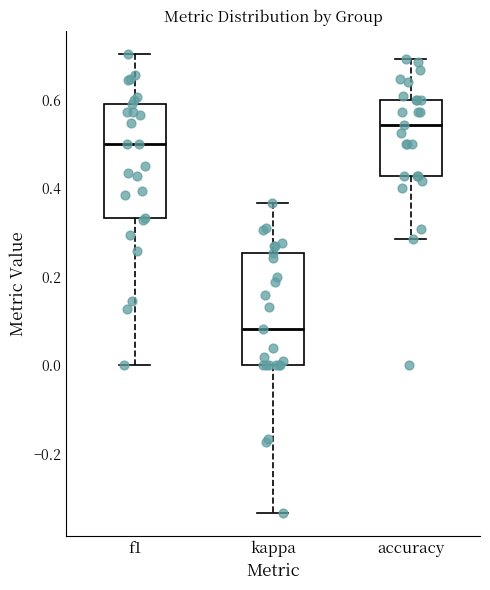

Reading left to right, transcribe this box plot: for each box, give where its median line is, the range the box spans, and where its two whiskers end, as read against the y-axis. The values are not printed on the chart, so give them approximately, as read against the axis.

f1: median 0.50, box 0.34 to 0.58, whiskers 0.00 to 0.70
kappa: median 0.08, box 0.00 to 0.26, whiskers -0.34 to 0.36
accuracy: median 0.54, box 0.42 to 0.60, whiskers 0.28 to 0.70